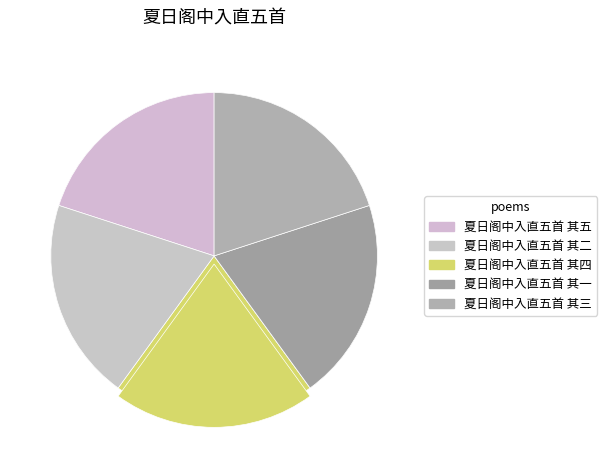

Does 夏日阁中入直五首 其三 represent more than half of the total?

No